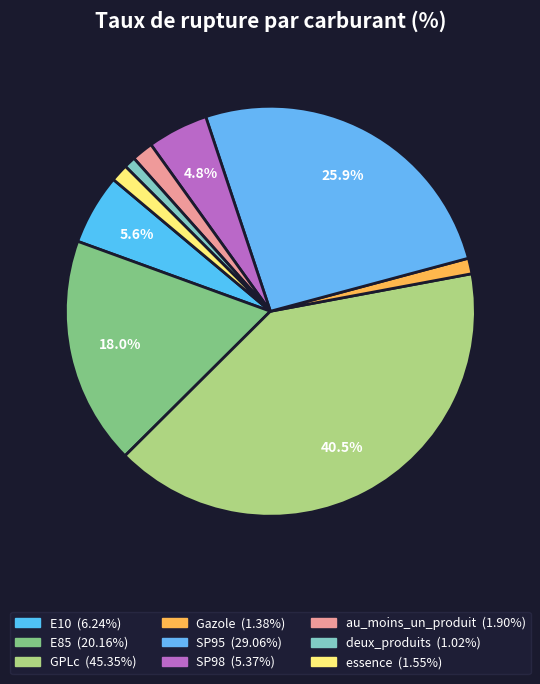

How much of the chart is everything except E85?

82.0%